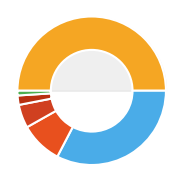

How many slices are in this pie chart?

6